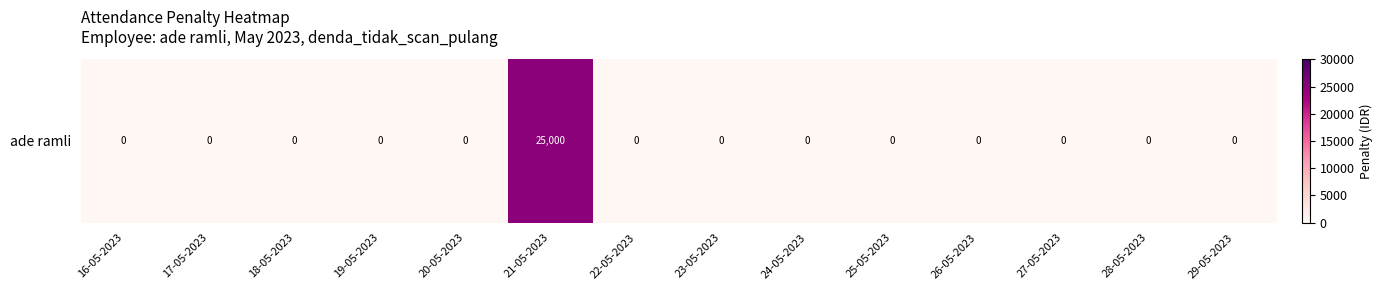

Is it true that the value at 20-05-2023 is 0?

True